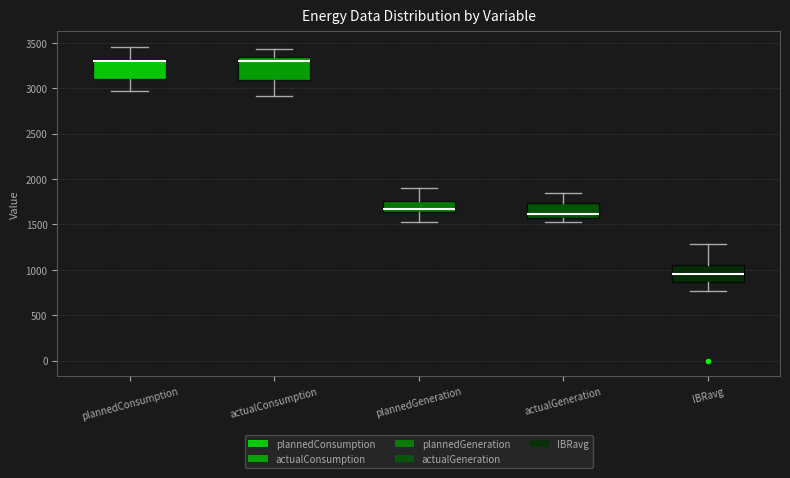

Where is the lower edge of the box for IBRavg on the y-axis? The values are not printed on the chart, so give them approximately, as read against the axis.

850